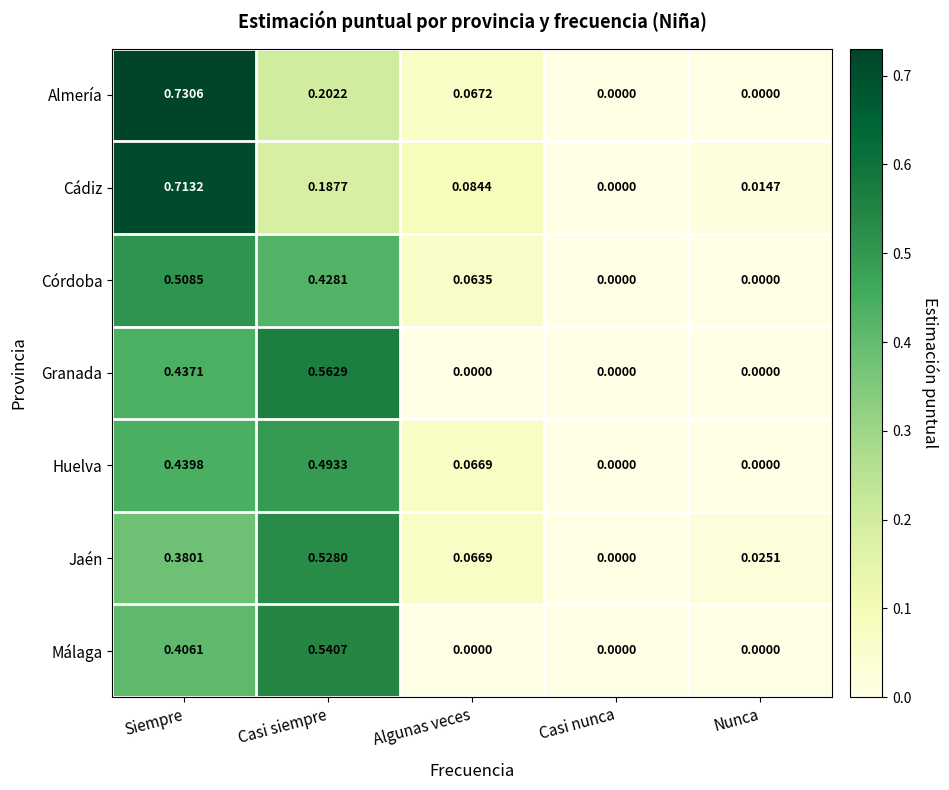

Rank the series by their maximum value, from lowest to highest.

Huelva, Córdoba, Jaén, Málaga, Granada, Cádiz, Almería